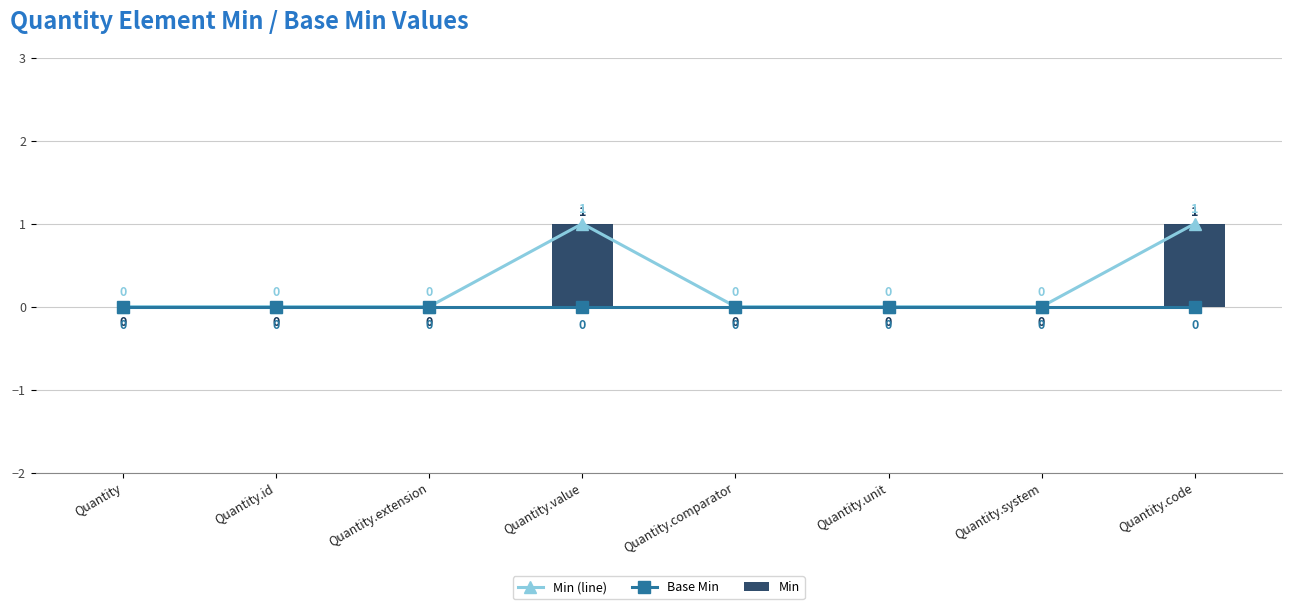

Count the number of categories in the chart.

8